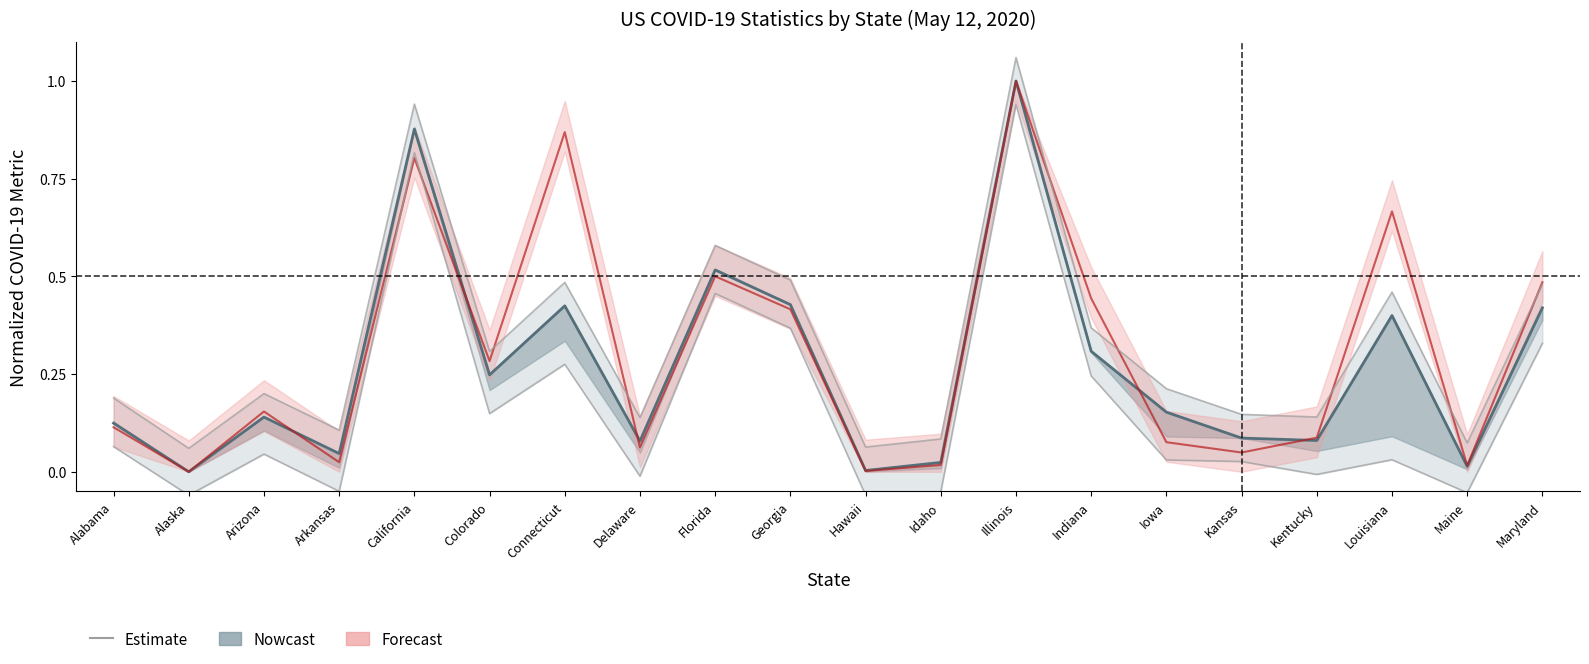

How many lines are shown in the chart?

3